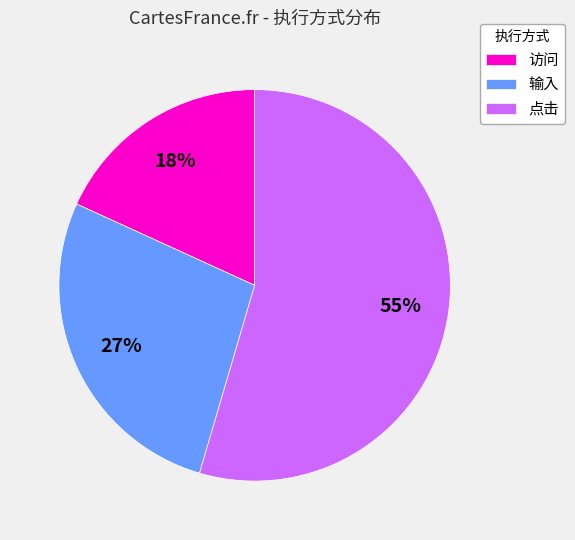

The 点击 slice represents 55% of the pie. True or false?

True